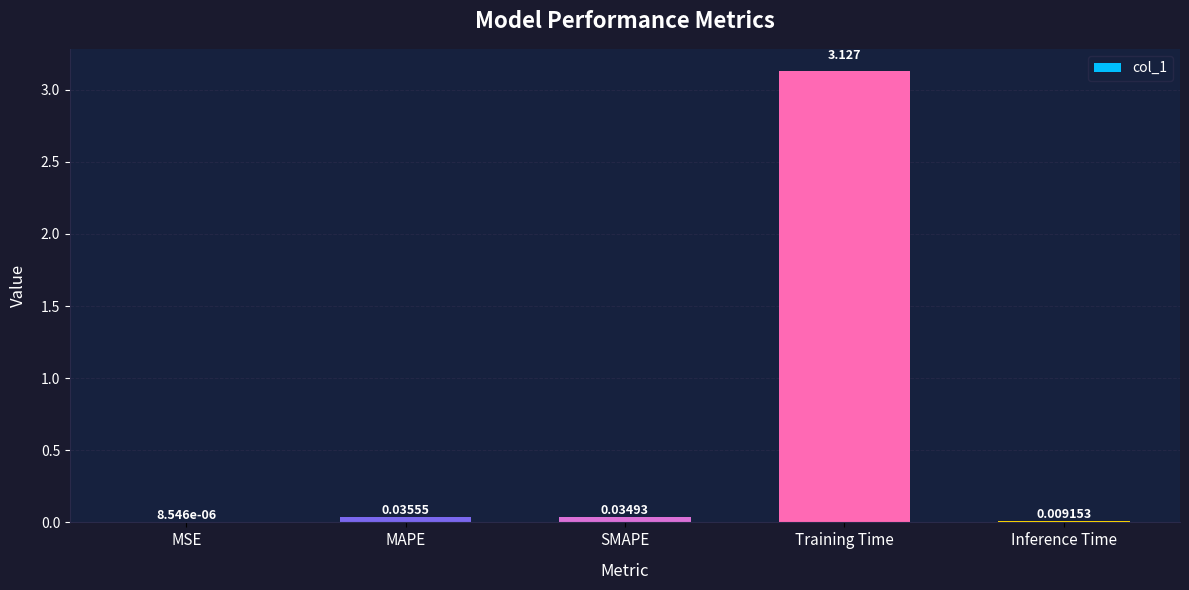

Which label corresponds to the largest value in the chart?

Training Time